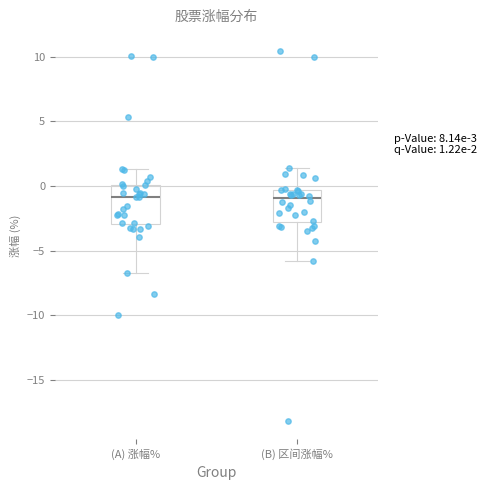

Comparing the boxes themselves (not the whiskers), which one is the tallest?

(A) 涨幅%